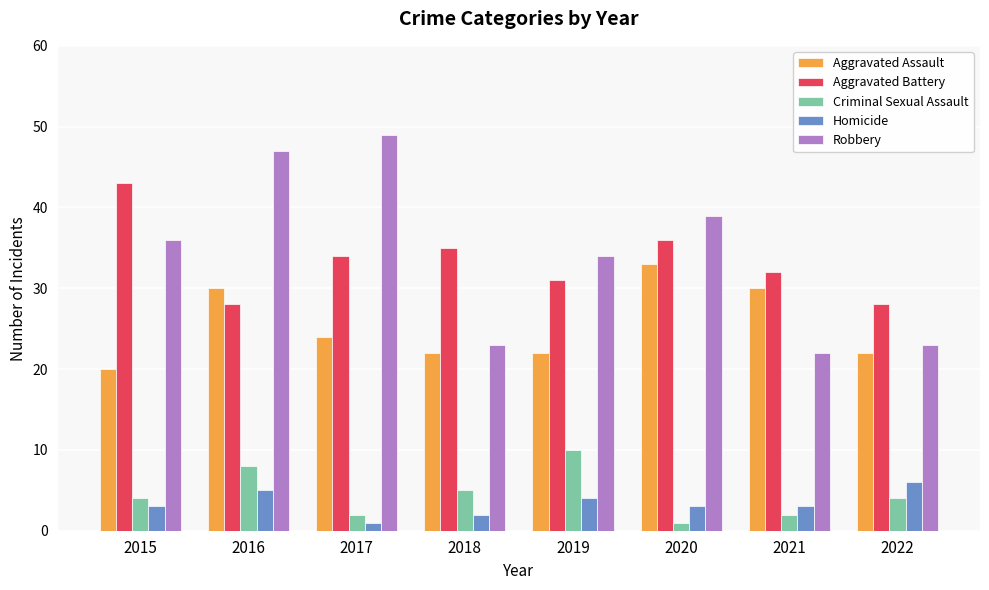

Count the number of categories in the chart.

8